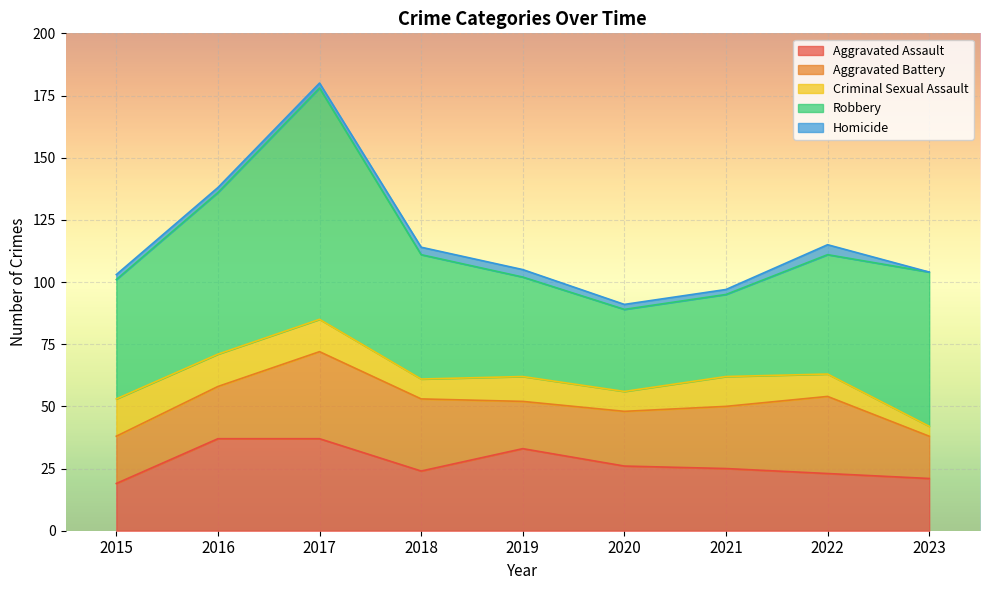

Reading left to right, transcribe all the data shown in this chart.

Aggravated Assault: 19	37	37	24	33	26	25	23	21
Aggravated Battery: 19	21	35	29	19	22	25	31	17
Criminal Sexual Assault: 15	13	13	8	10	8	12	9	4
Robbery: 48	65	93	50	40	33	33	48	62
Homicide: 2	2	2	3	3	2	2	4	0